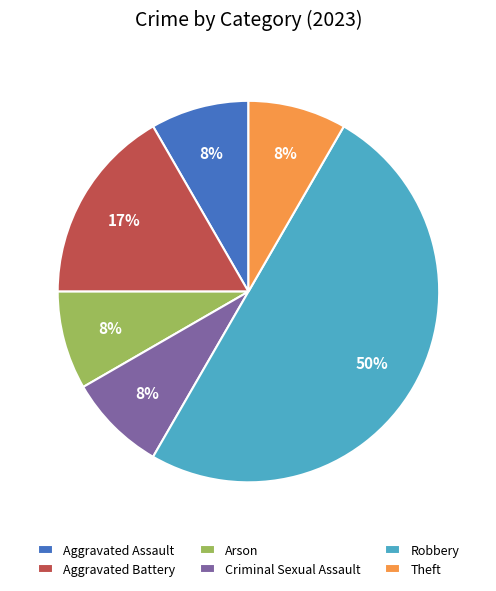

The Arson slice represents 14% of the pie. True or false?

False